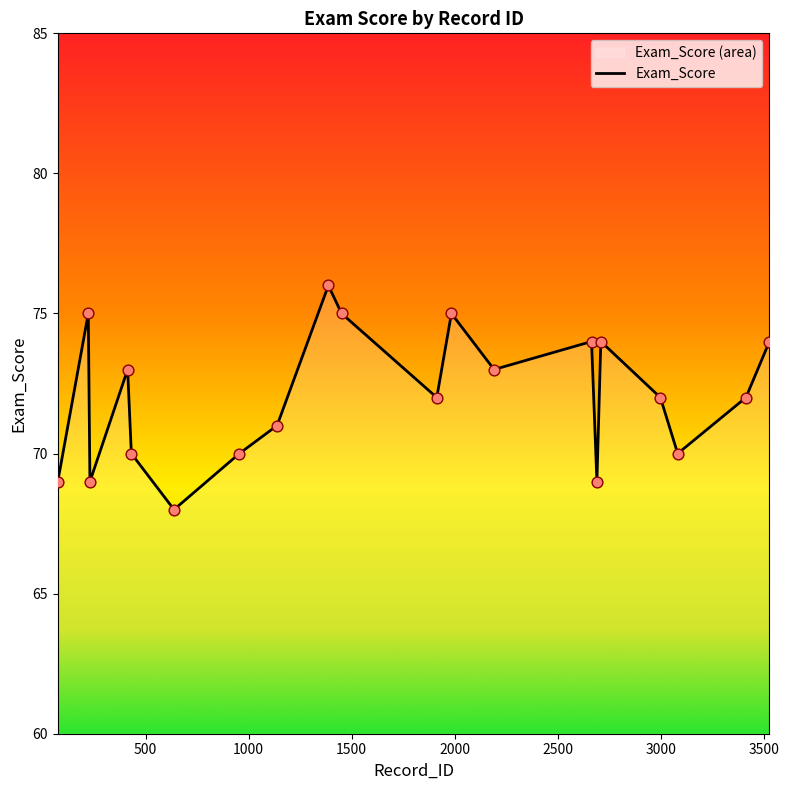

What is the ratio of the value at 1984 to the value at 2998?

1.0